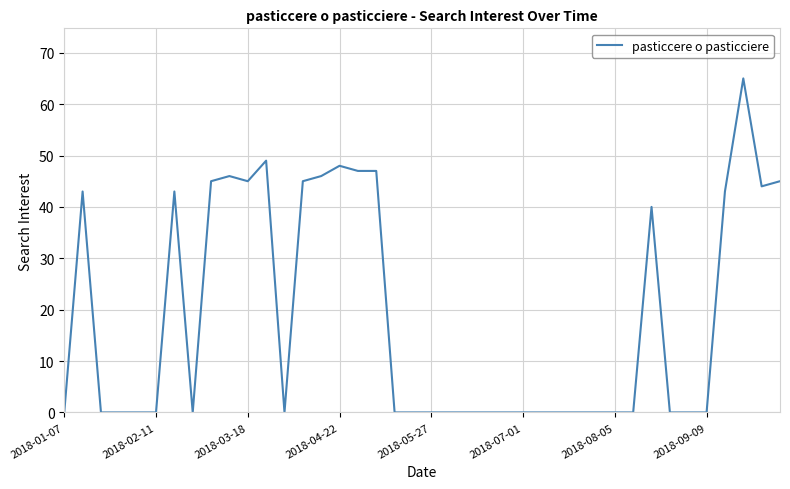

What is the maximum value shown in the chart?

65